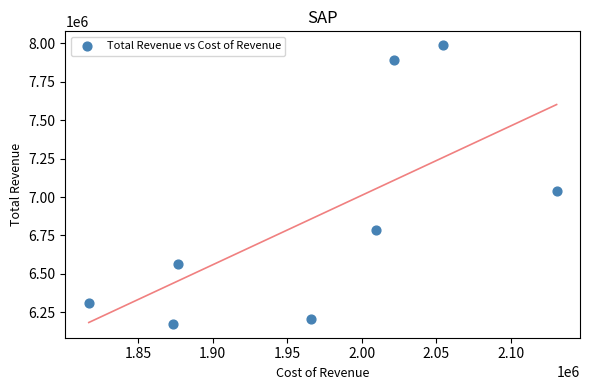

What is the average Y value?

6869575